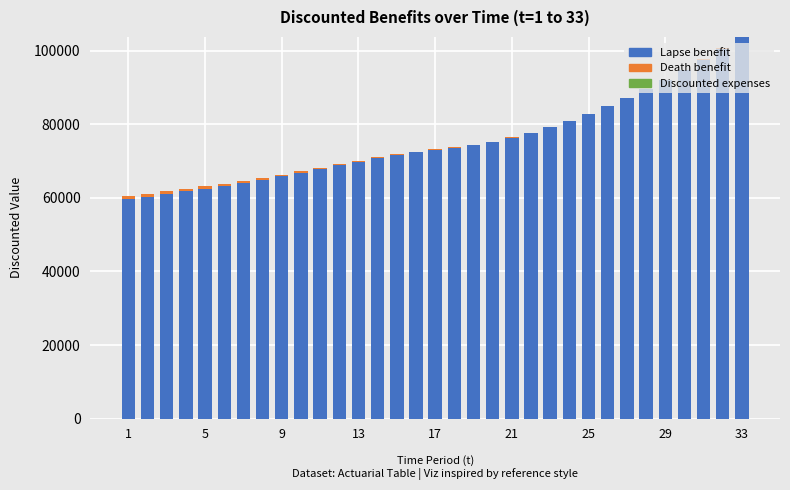

What is the highest value of the Lapse benefit series?

103669.3